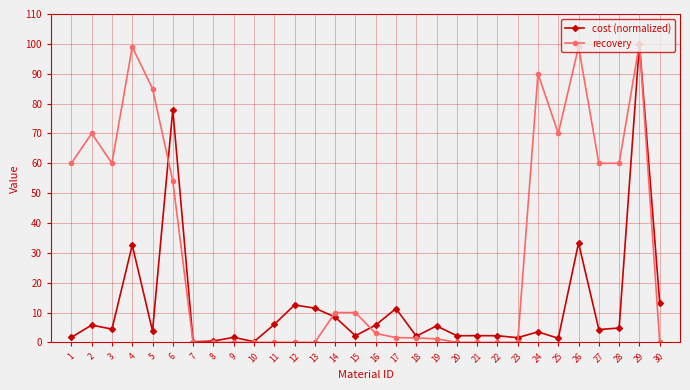

Rank the series by their average value, from highest to lowest.

recovery, cost (normalized)